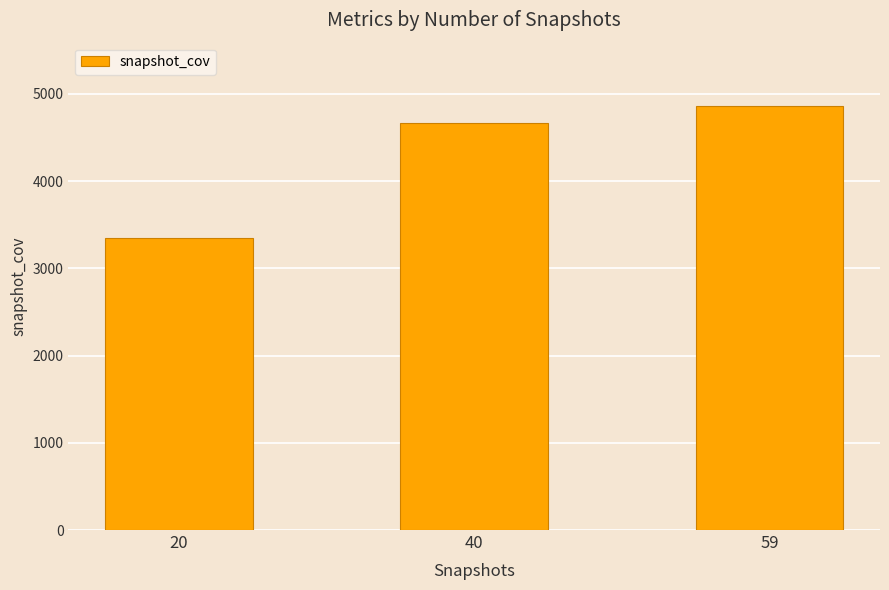

What is the value of the 2nd bar from the left?

4665